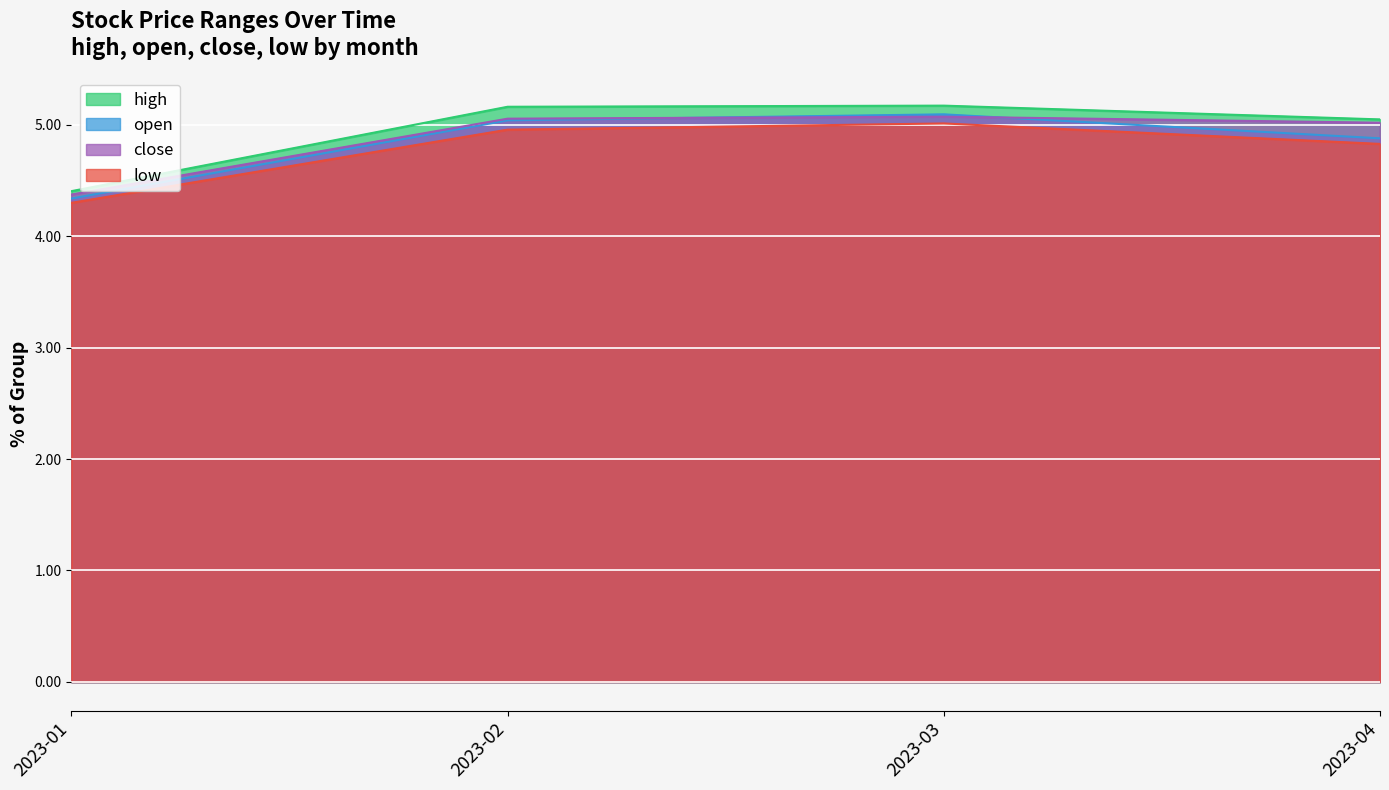

What is the spread (max minus min) of values at 2023-01?

0.1